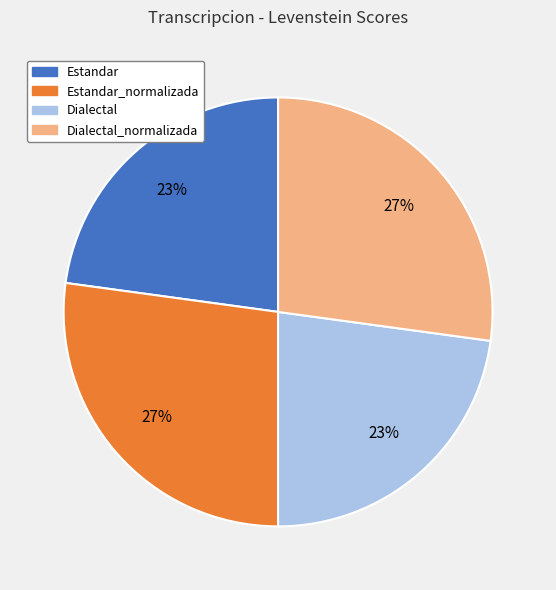

Is there any slice that represents more than half of the pie?

No